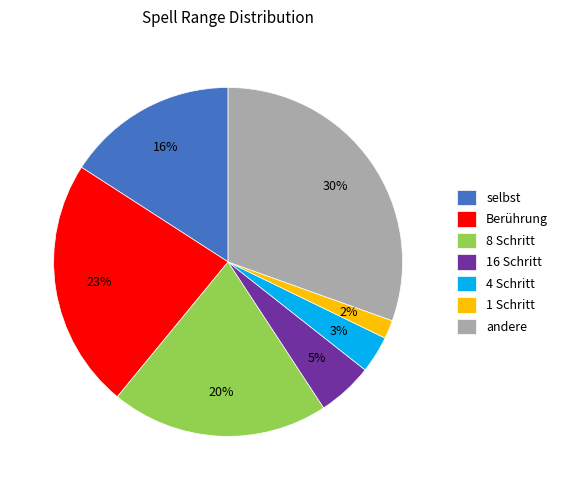

What is the largest slice in the pie chart?

andere